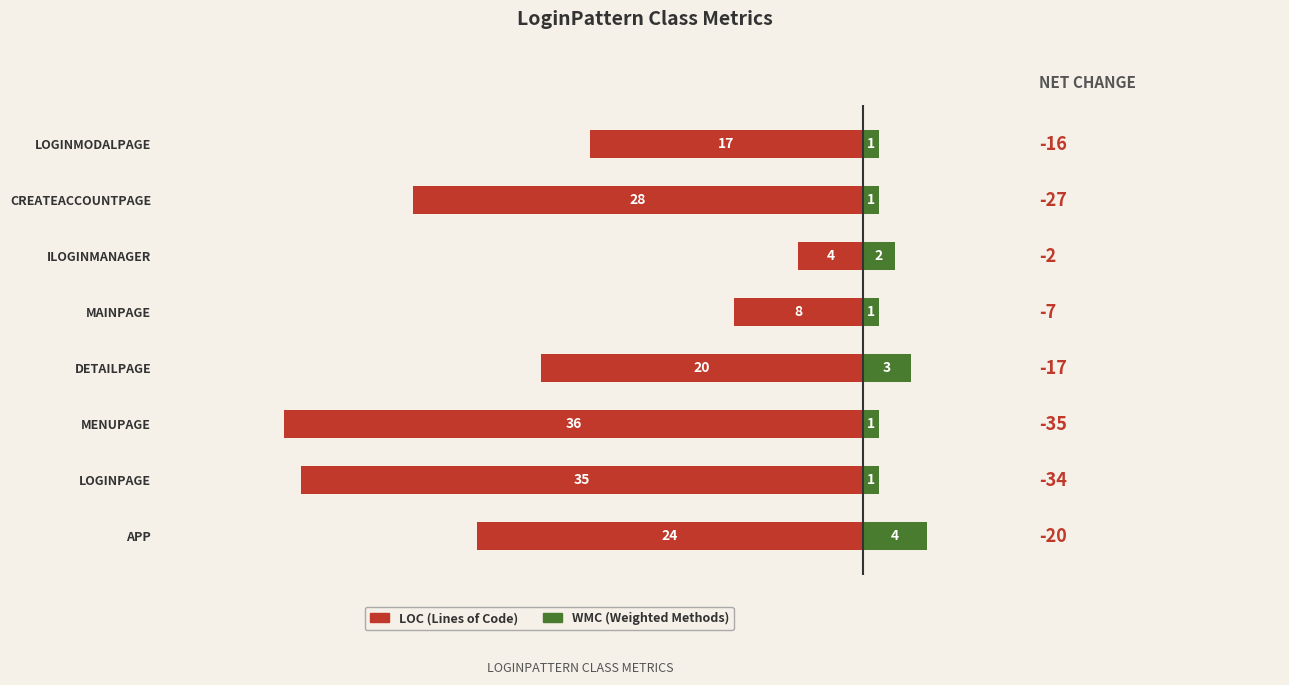

What is the value of the WMC bar at the 4th from the left?

3